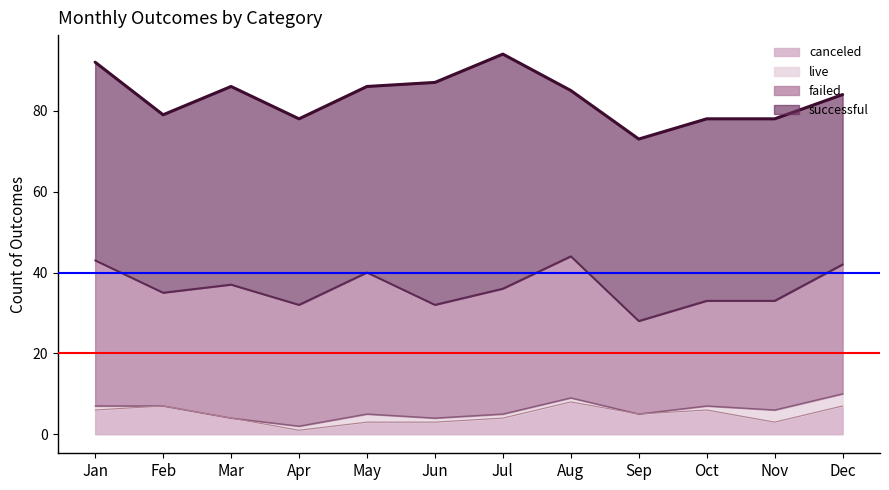

Between Dec and Jul, which is larger?

Dec